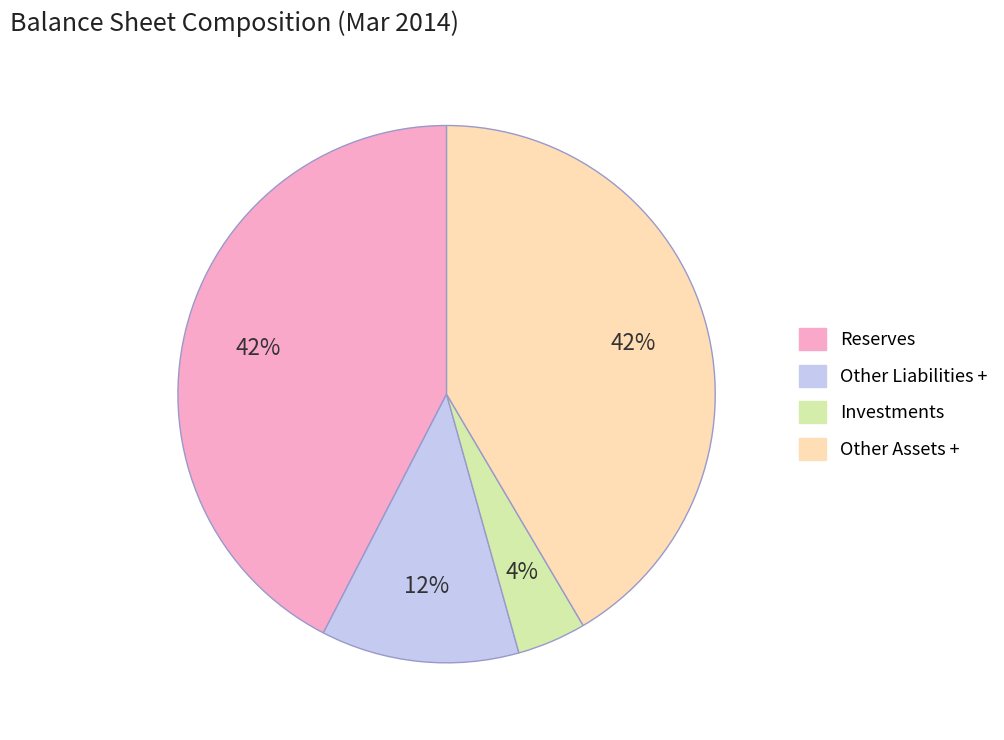

The Other Assets + slice represents 42% of the pie. True or false?

True